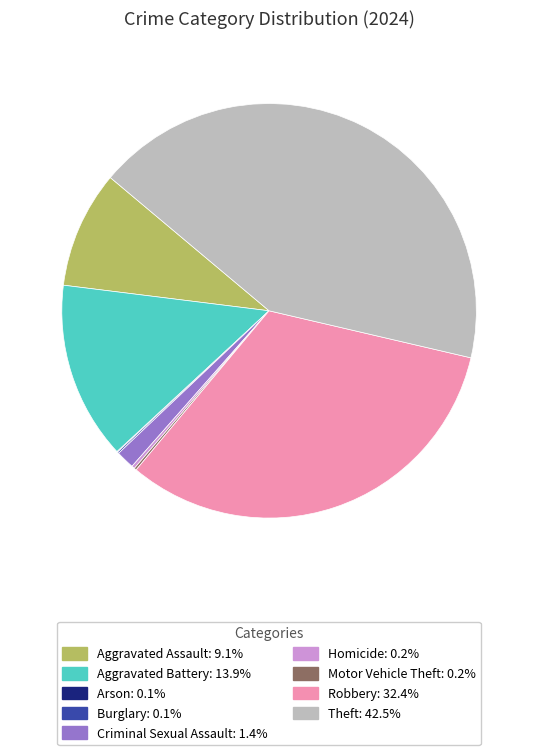

Does any single category account for the majority?

No